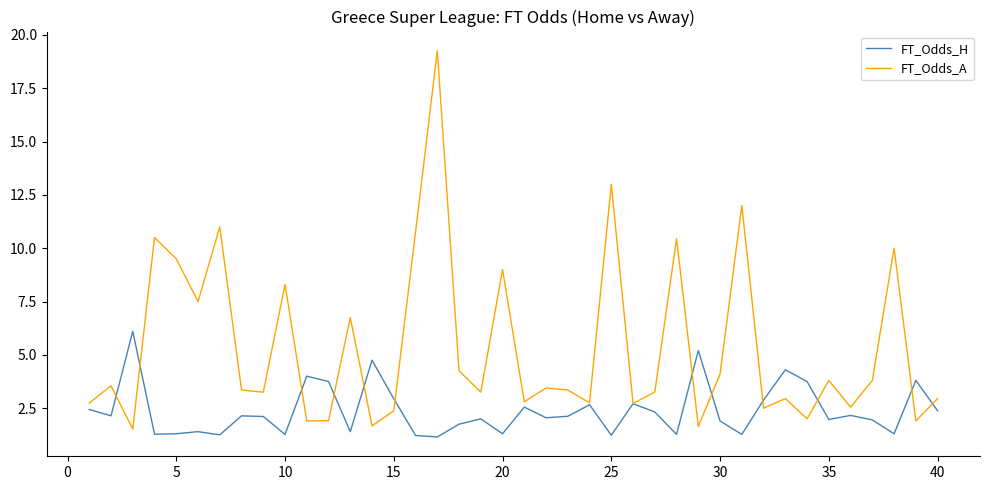

Which series has the largest total across all categories?

FT_Odds_A